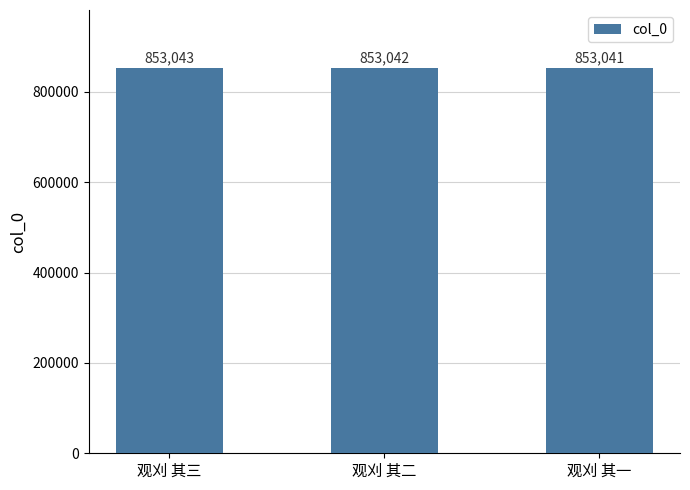

The value at 观刈 其二 is 853042. True or false?

True